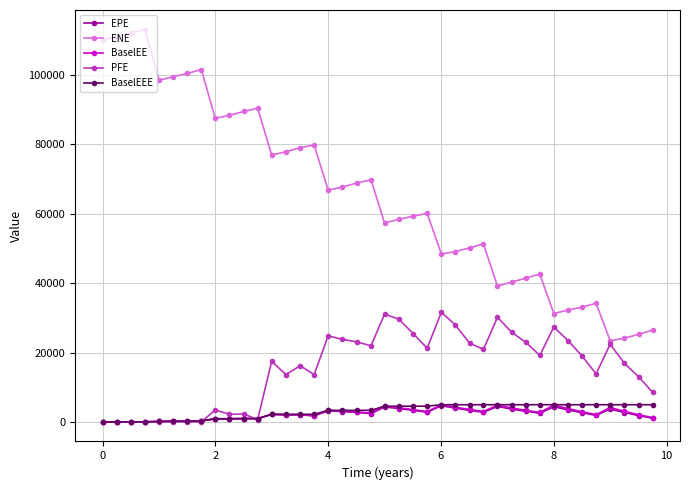

Which series has the widest spread of values?

ENE